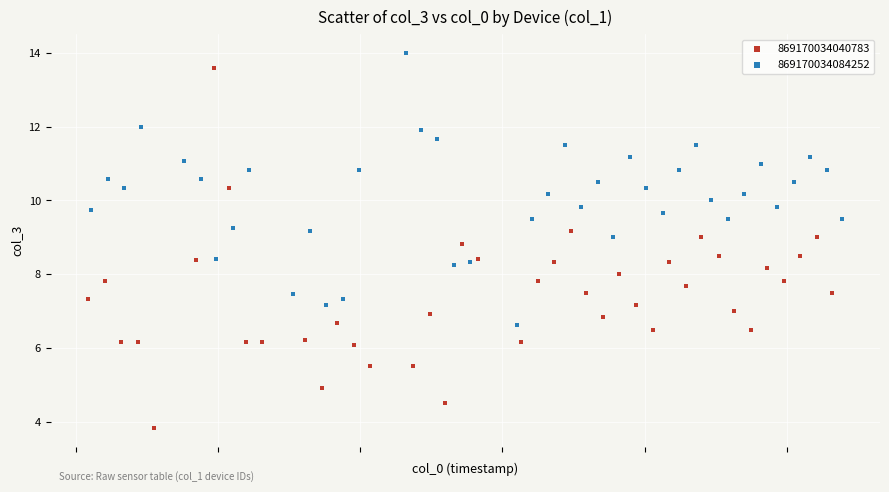

Which series contains the lowest Y value?

869170034040783